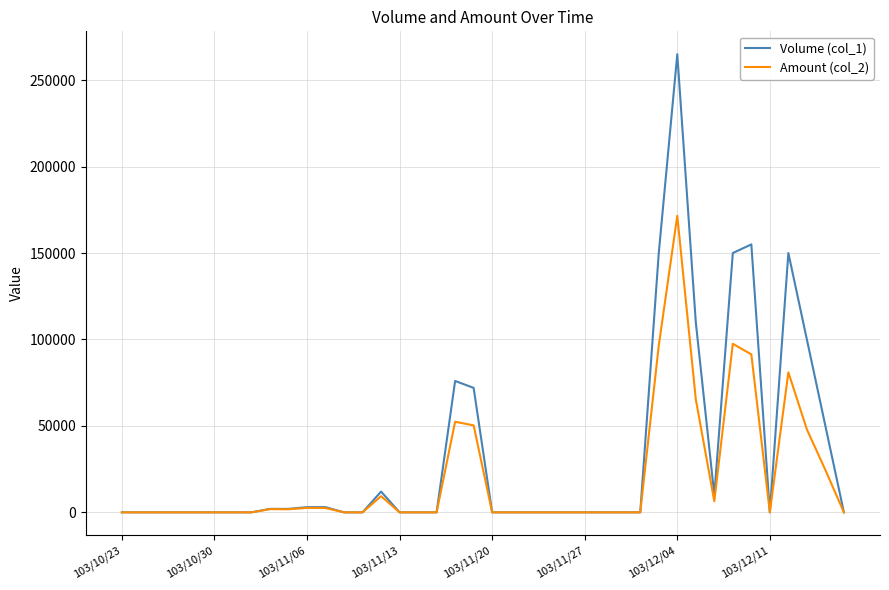

Which series has the widest spread of values?

Volume (col_1)